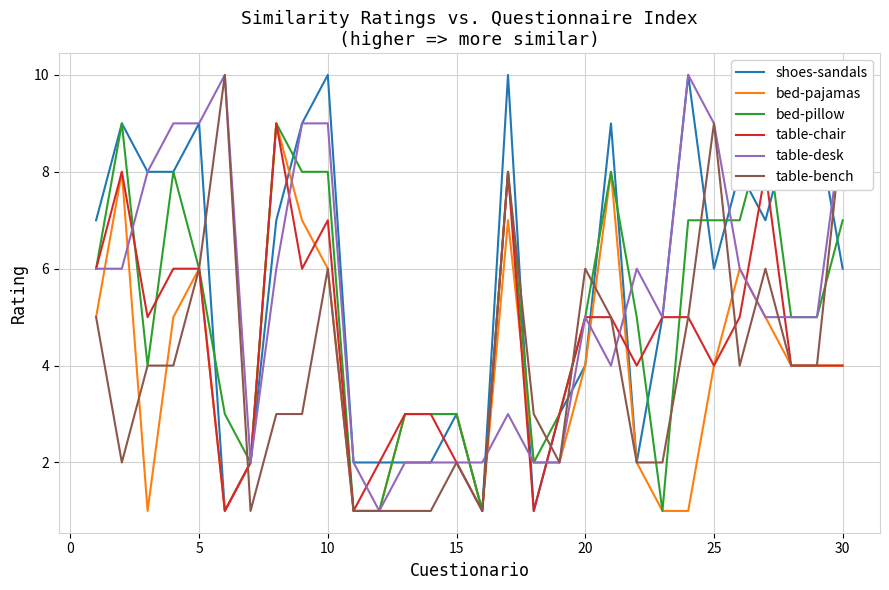

True or false: shoes-sandals and bed-pillow cross at least once.

True